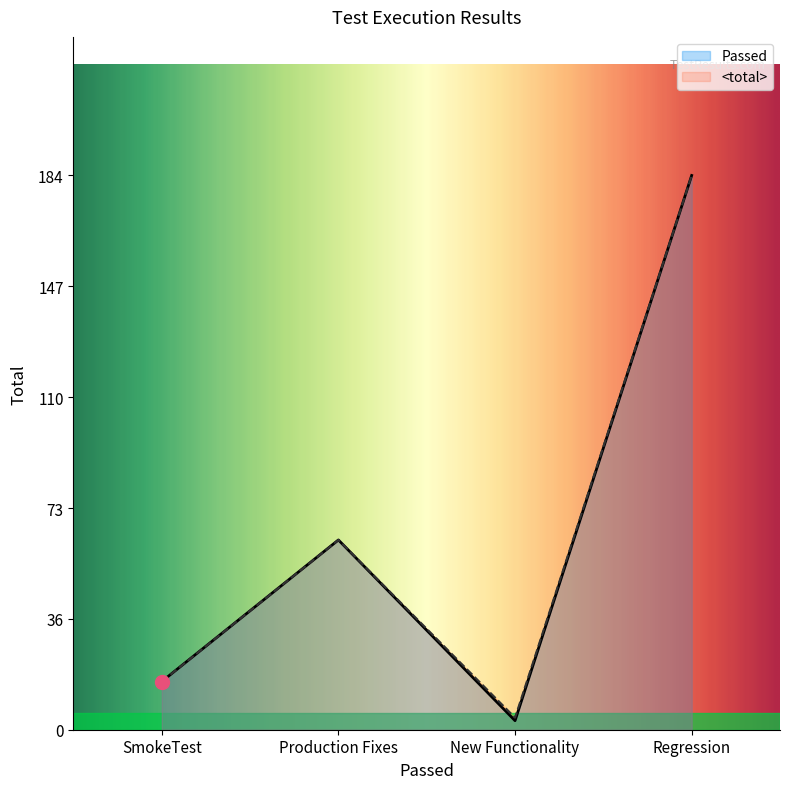

At which category does Passed reach its first local valley?

New Functionality